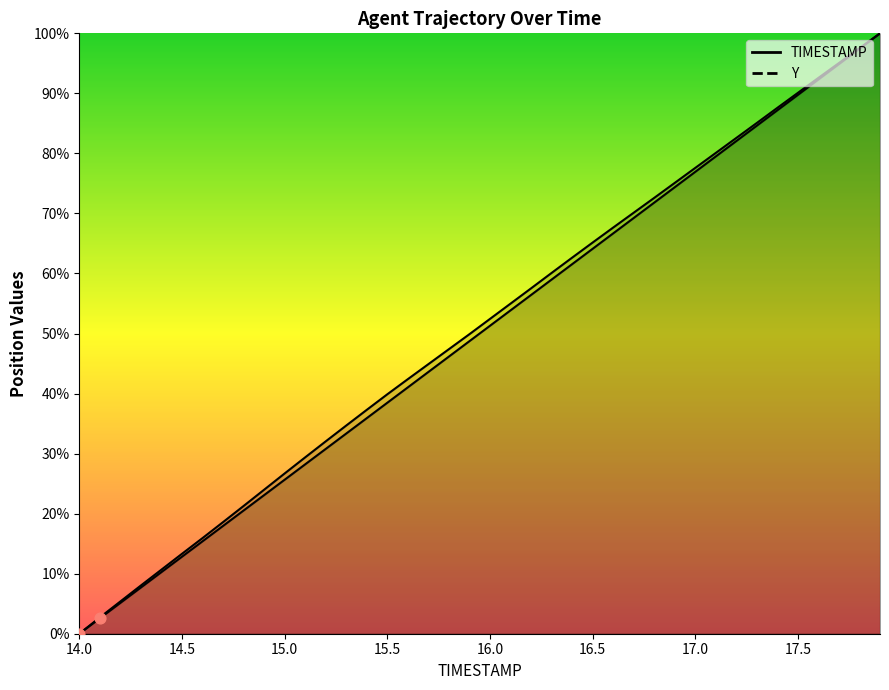

Is the value of TIMESTAMP at 15.9 greater than the value of Y at 14.3?

Yes